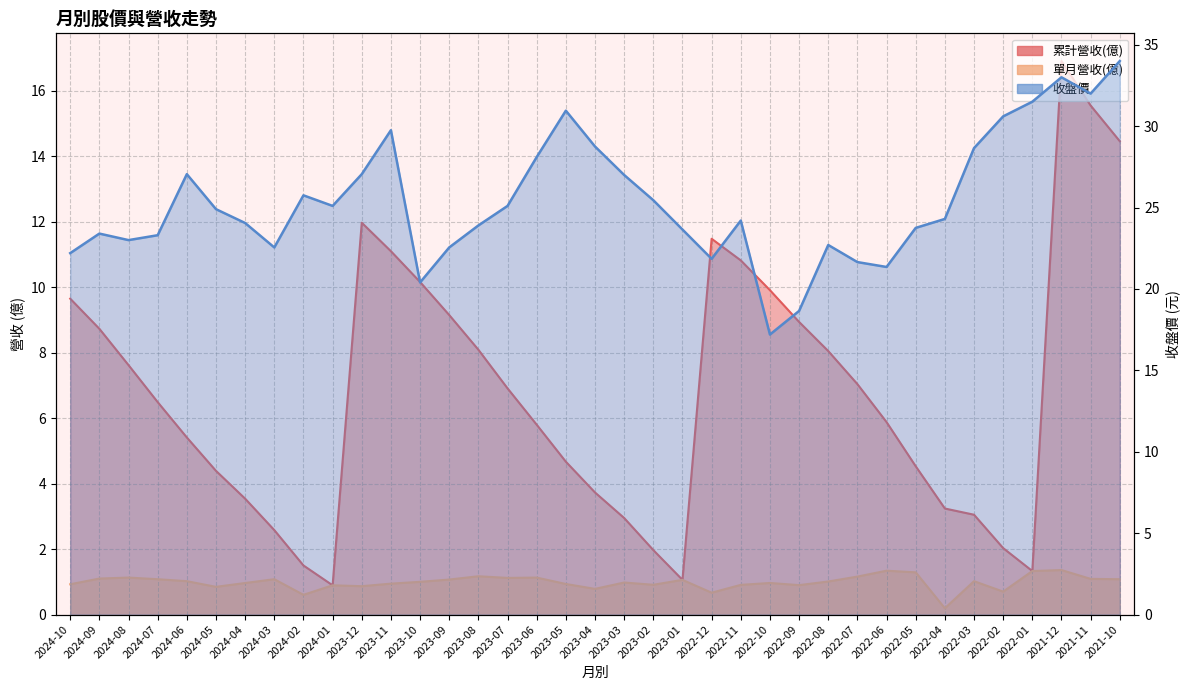

True or false: 累計營收(億) and 收盤價 cross at least once.

False